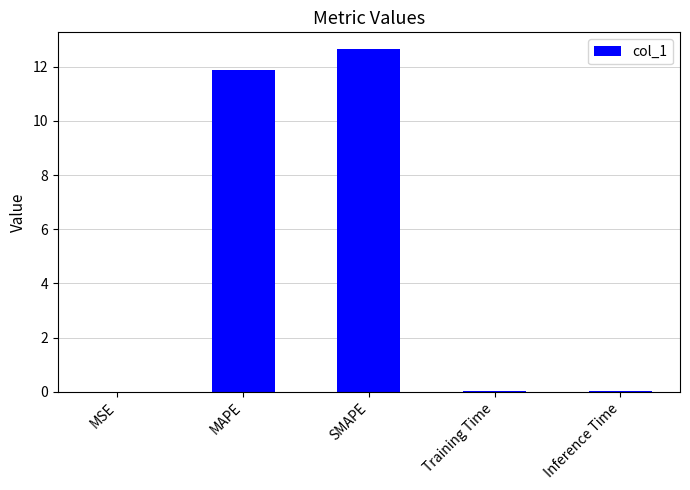

Count the number of categories in the chart.

5